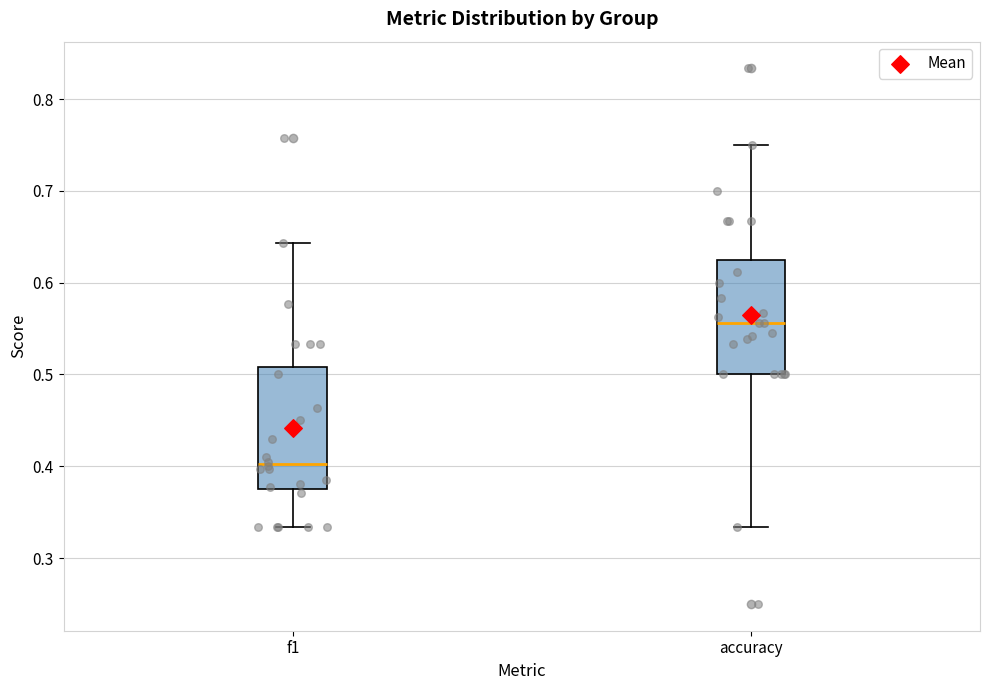

Which box's median line is the highest?

accuracy